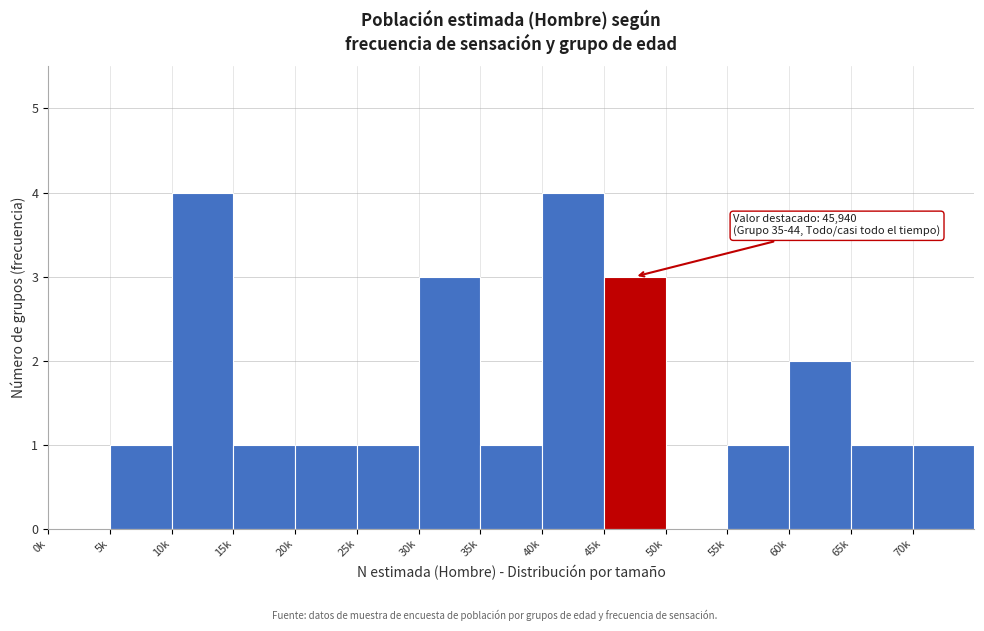

Reading right to left, transcribe all the data shown in this chart.

70k=1	65k=1	60k=2	55k=1	50k=0	45k=3	40k=4	35k=1	30k=3	25k=1	20k=1	15k=1	10k=4	5k=1	0k=0